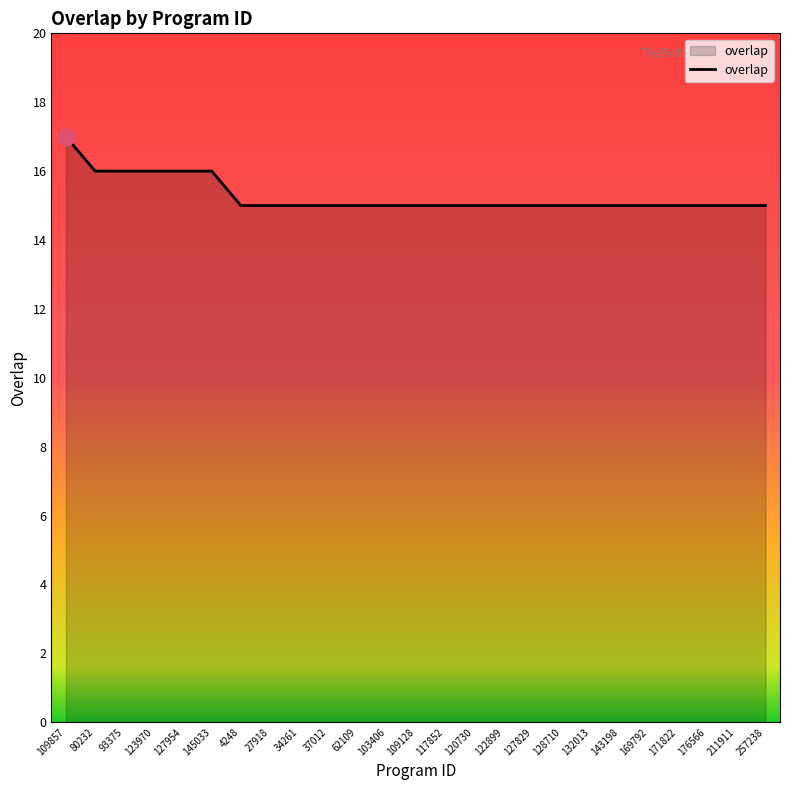

What is the change in value from 80232 to 257238?

-1